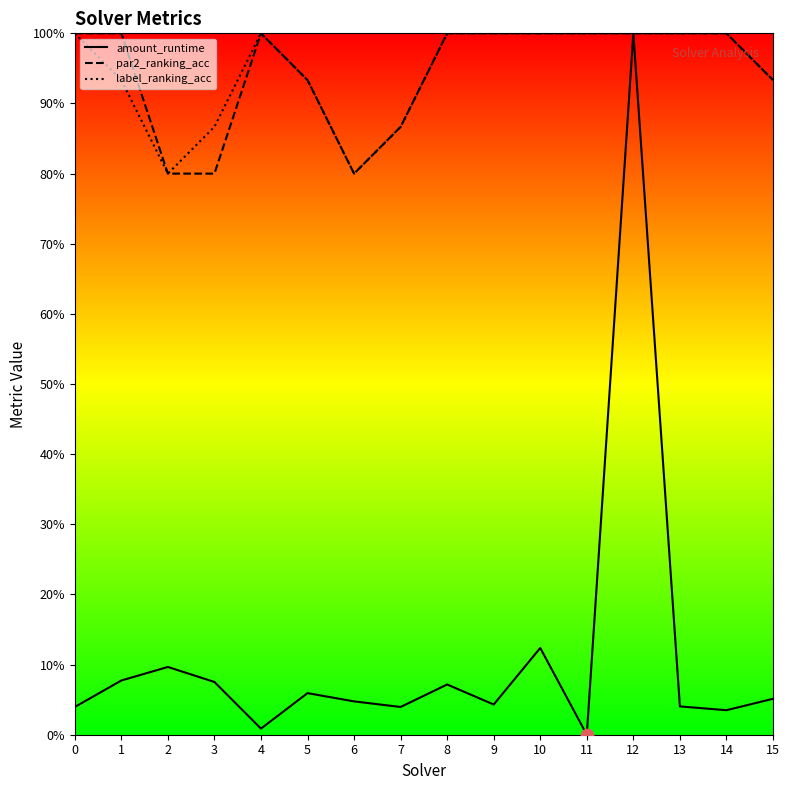

What are all the series names shown in the legend?

amount_runtime, par2_ranking_acc, label_ranking_acc